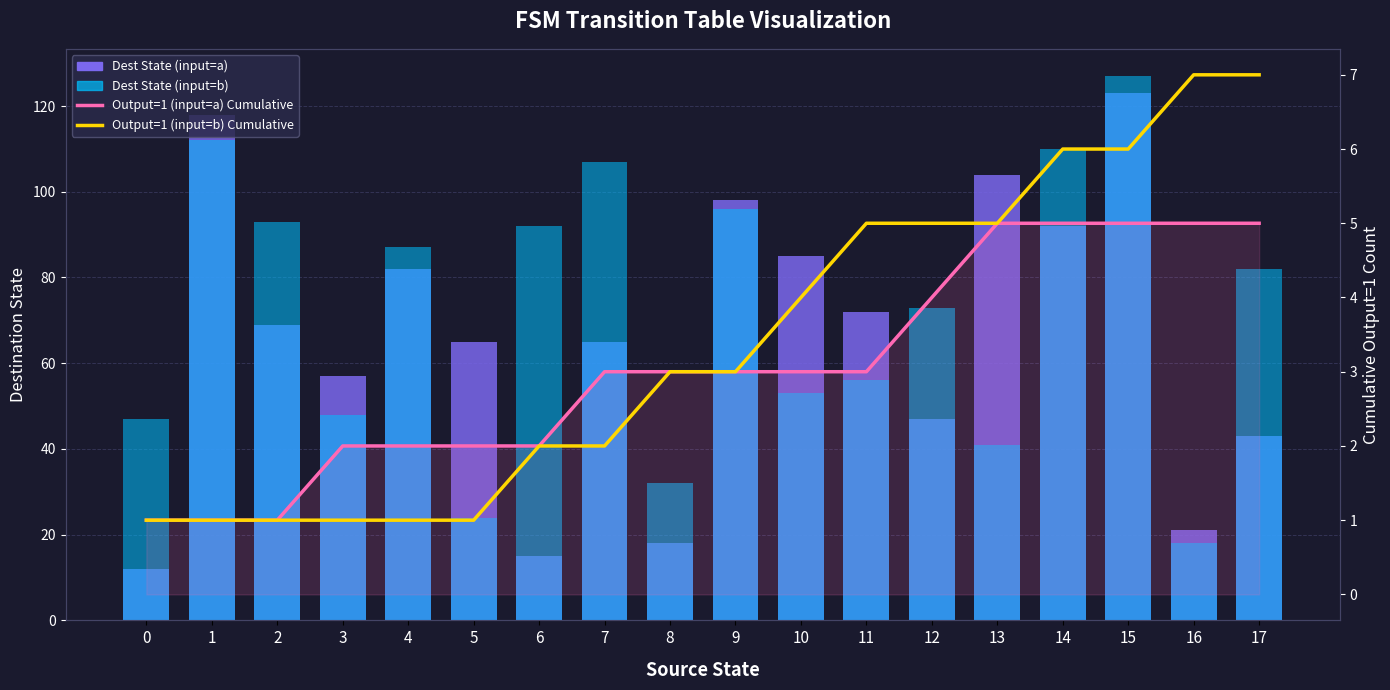

Which series has the largest total across all categories?

Dest State (input=b)